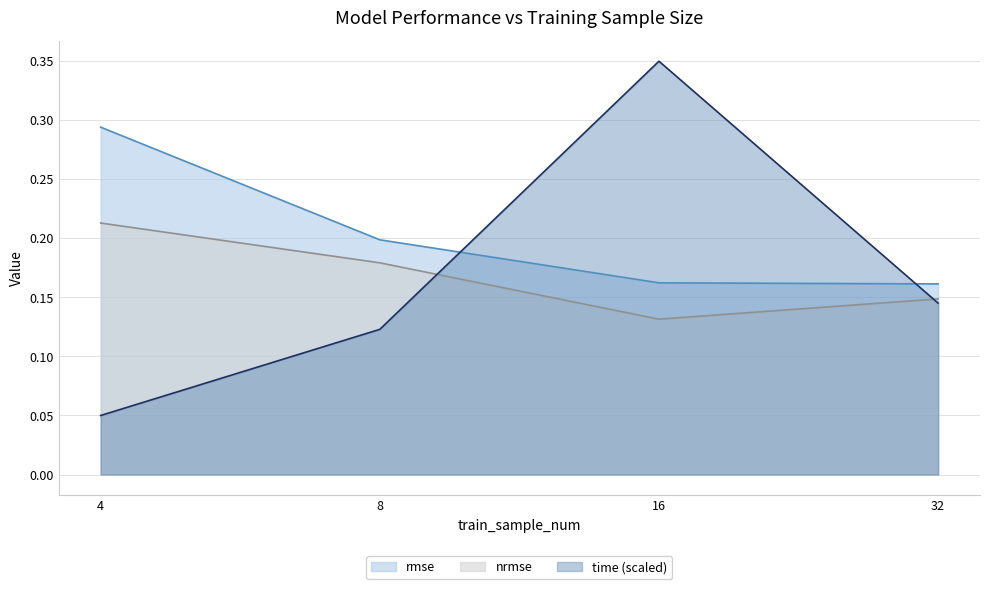

What are all the series names shown in the legend?

rmse, nrmse, time (scaled)